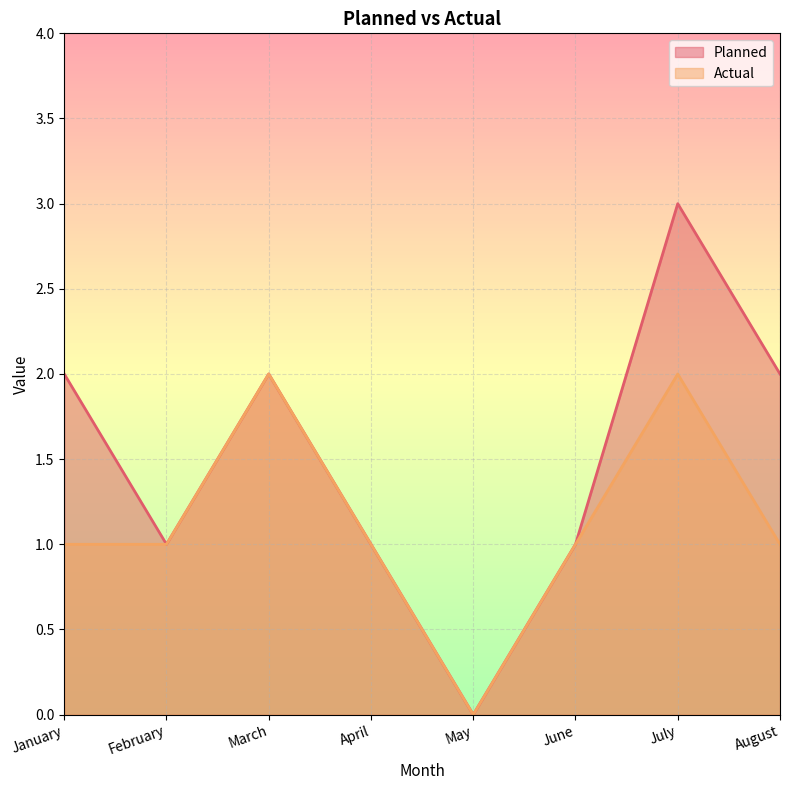

List the labels in order of Planned value, smallest first.

May, February, April, June, January, March, August, July